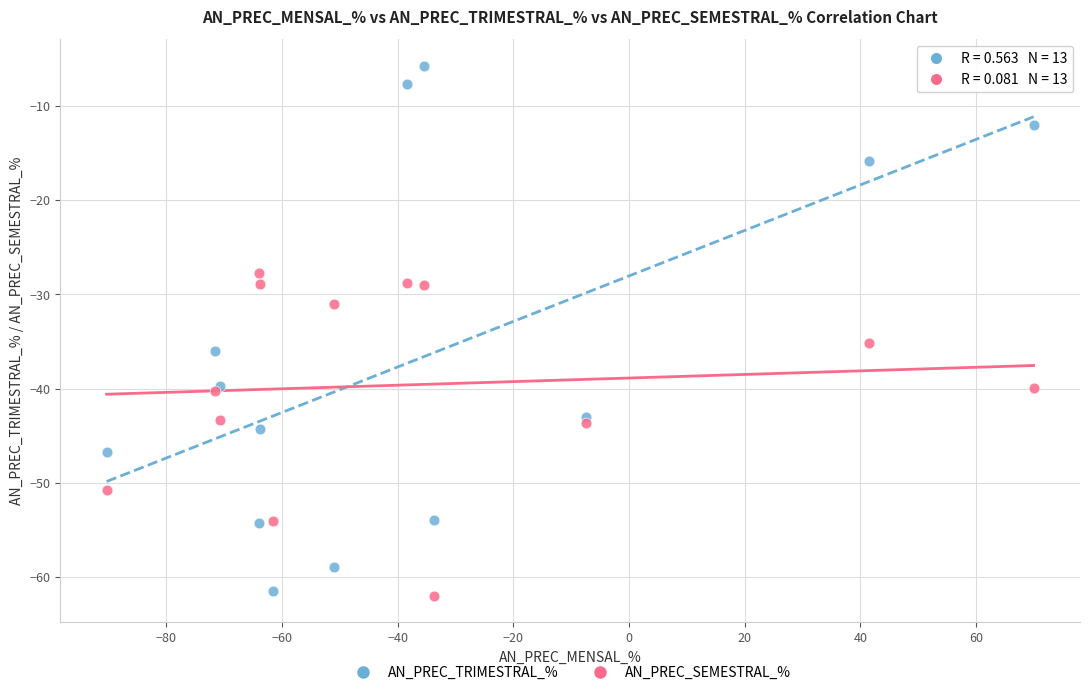

What is the X range (max minus min) for the scatter plot?

160.3